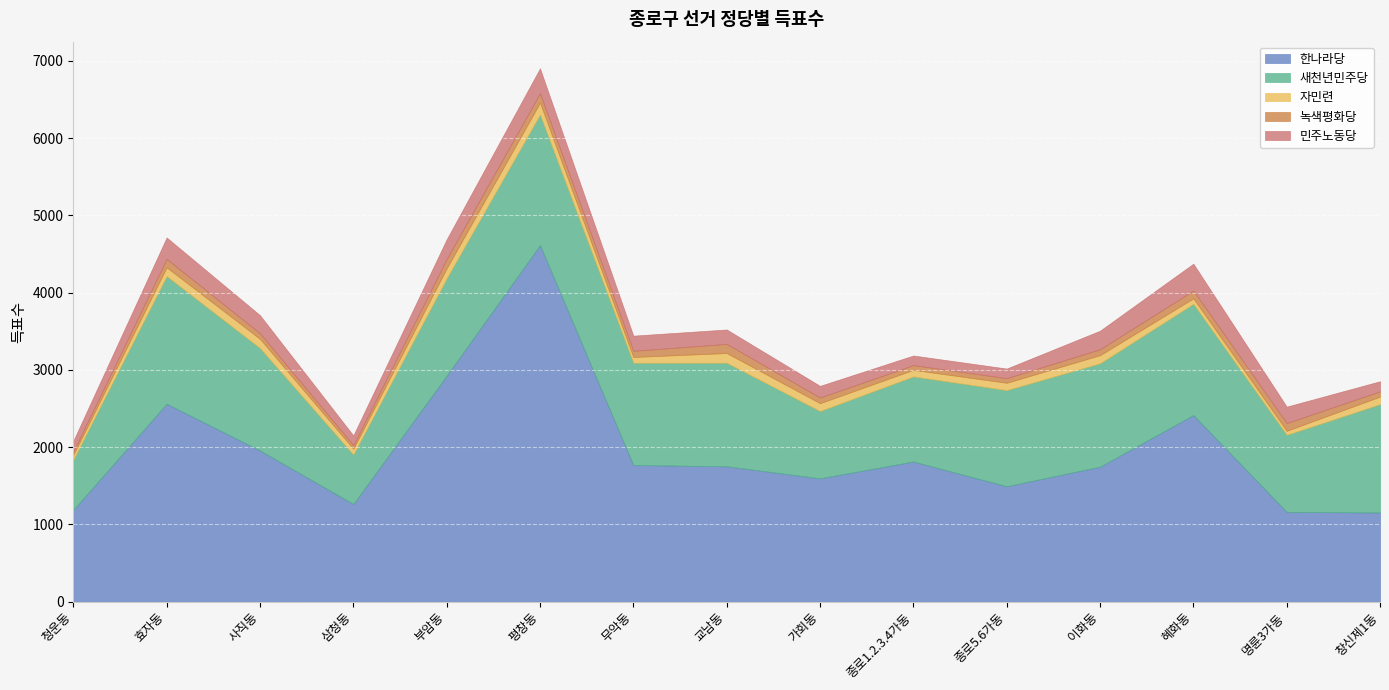

True or false: 민주노동당 and 새천년민주당 intersect in this chart.

False